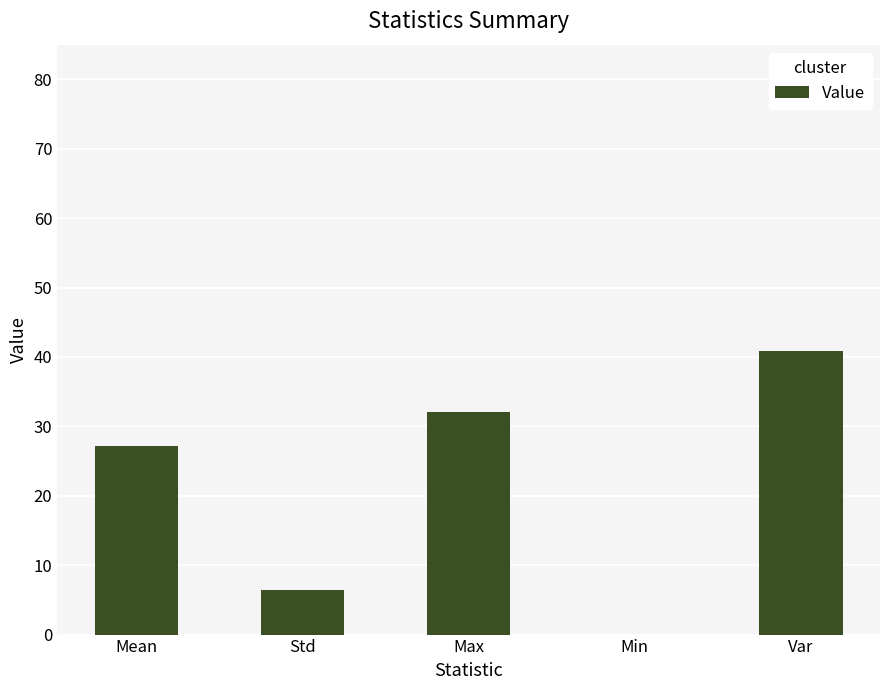

The value at Min is 0.0. True or false?

True